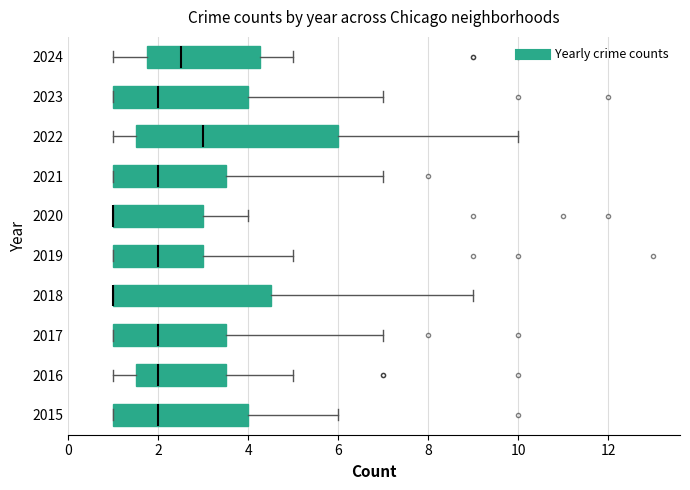

Which box is the widest, from its left edge to its right edge?

2022